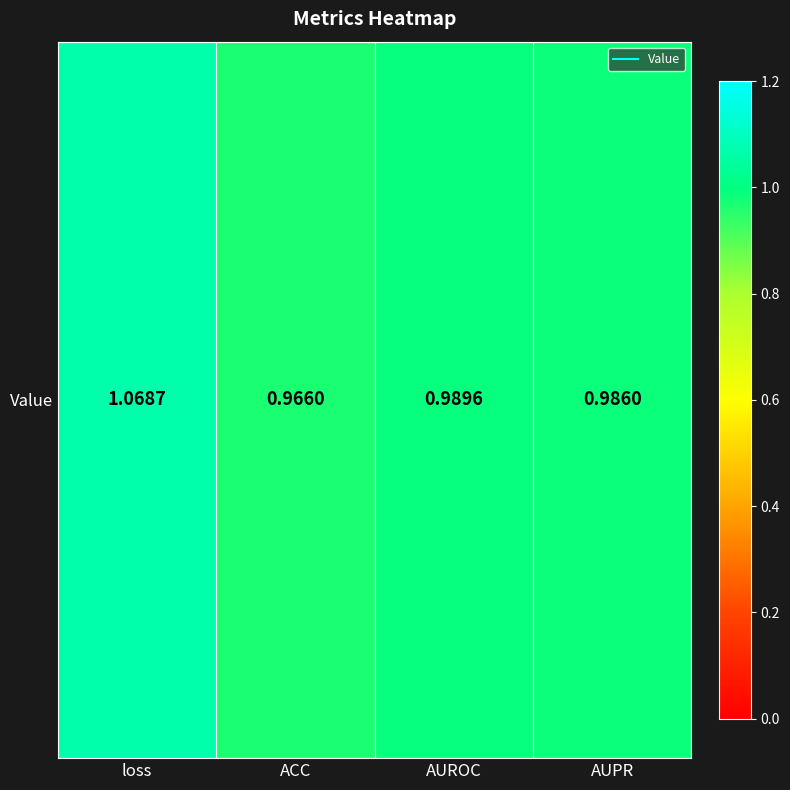

Where is the data nearest to the value 1?

AUROC